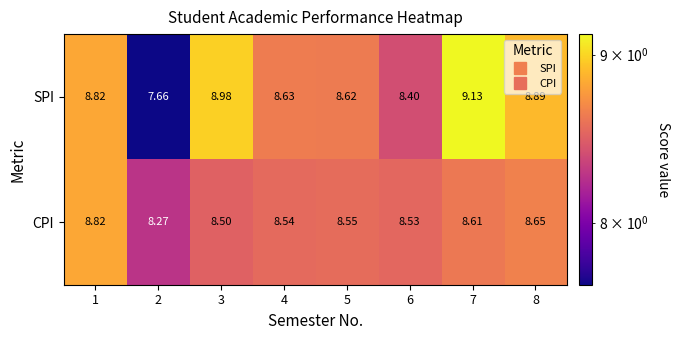

Which series has the largest total across all categories?

SPI